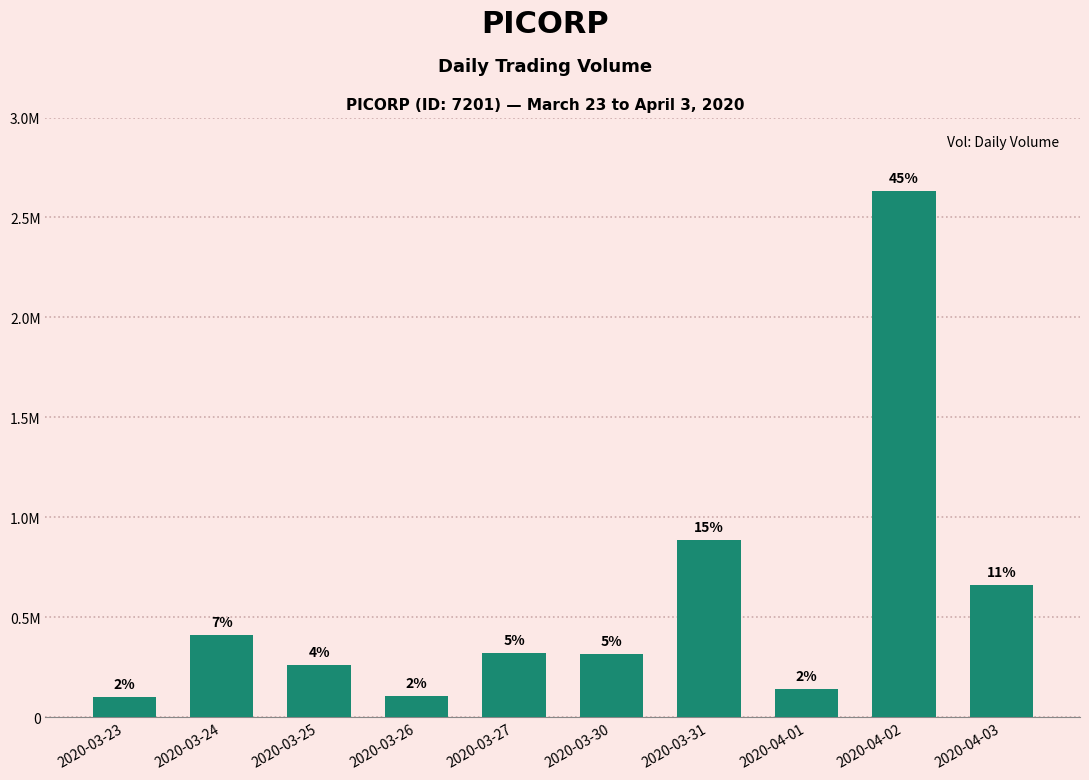

Reading right to left, list all the values displayed in this chart.

661100	2634000	143000	884500	319100	320200	106100	262800	414100	100100